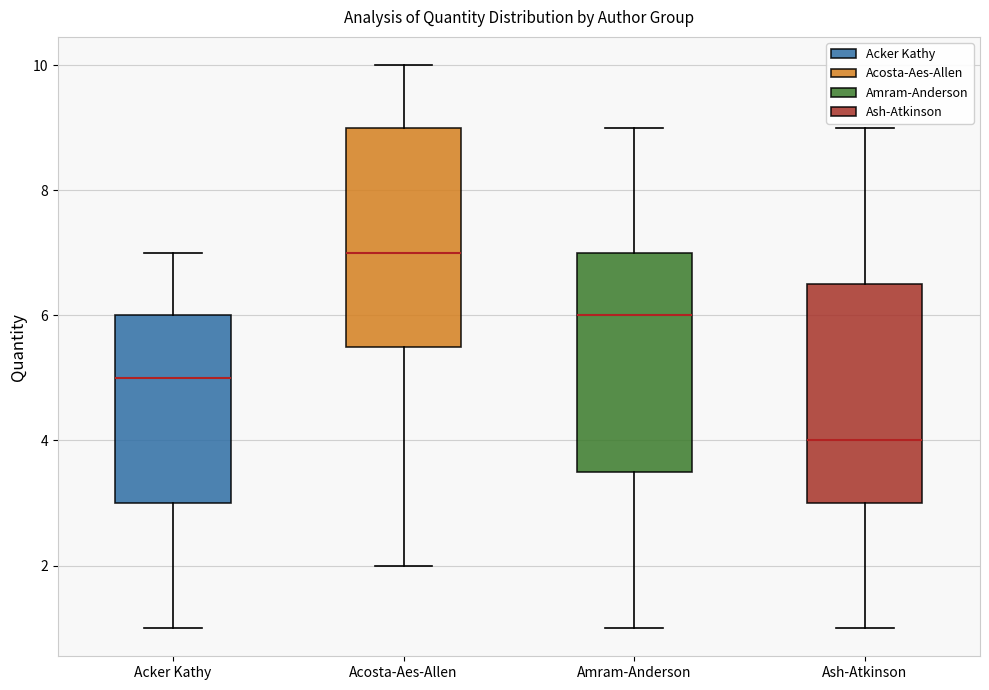

Where does the upper whisker of the box for Ash-Atkinson end on the y-axis? The values are not printed on the chart, so give them approximately, as read against the axis.

9.0